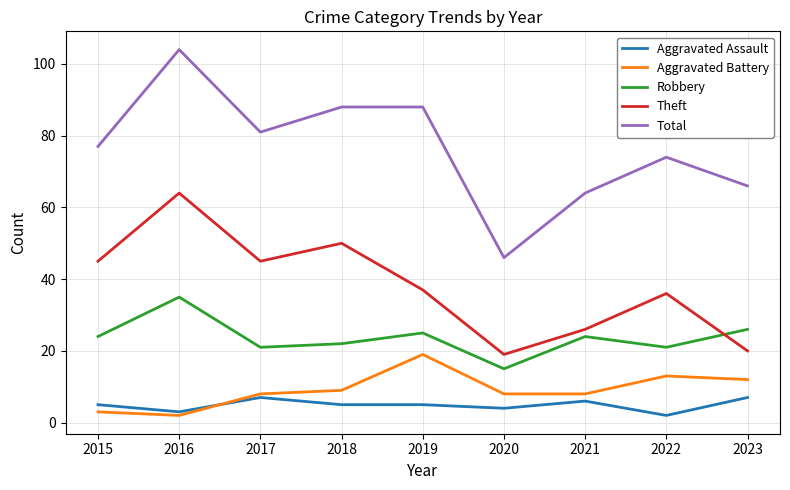

Count the number of data series in this chart.

5